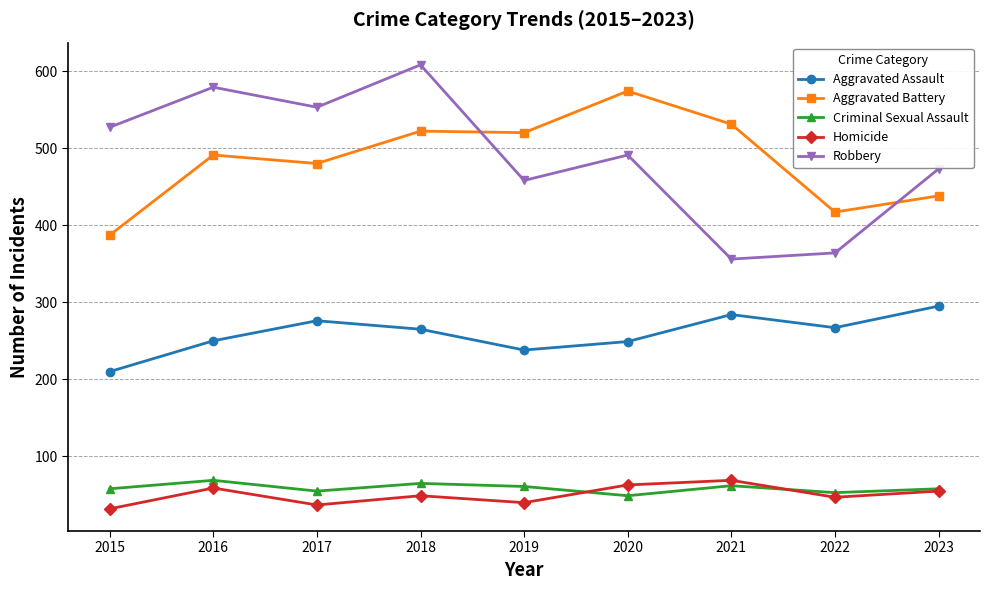

At 2018, list the series in order from smallest to largest.

Homicide, Criminal Sexual Assault, Aggravated Assault, Aggravated Battery, Robbery